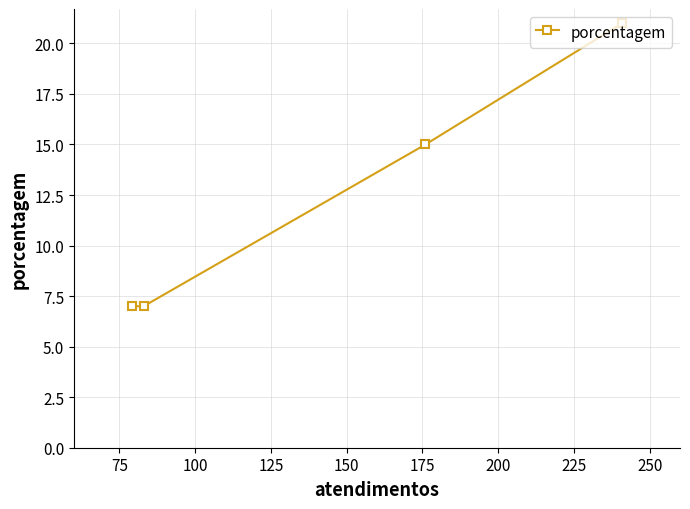

Count the number of data series in this chart.

1